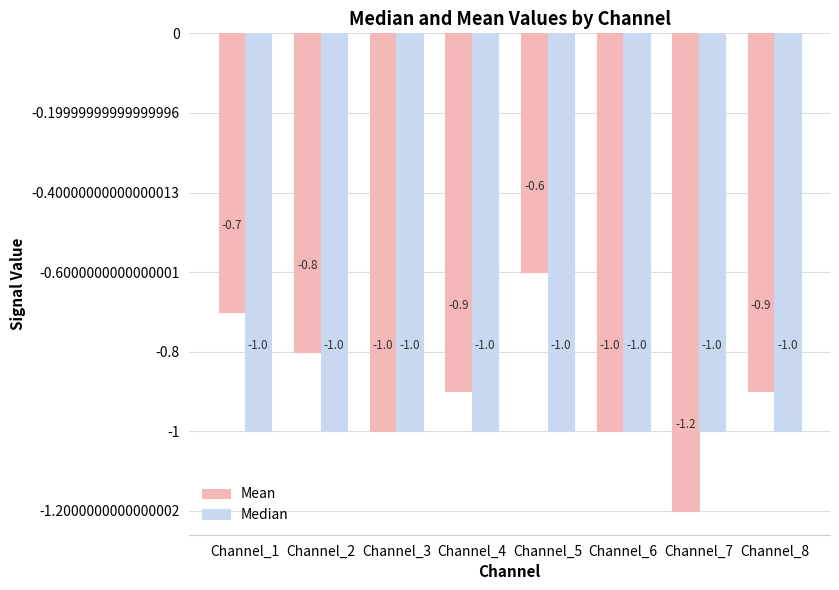

What is the value of the Mean bar at the 4th from the left?

-0.9